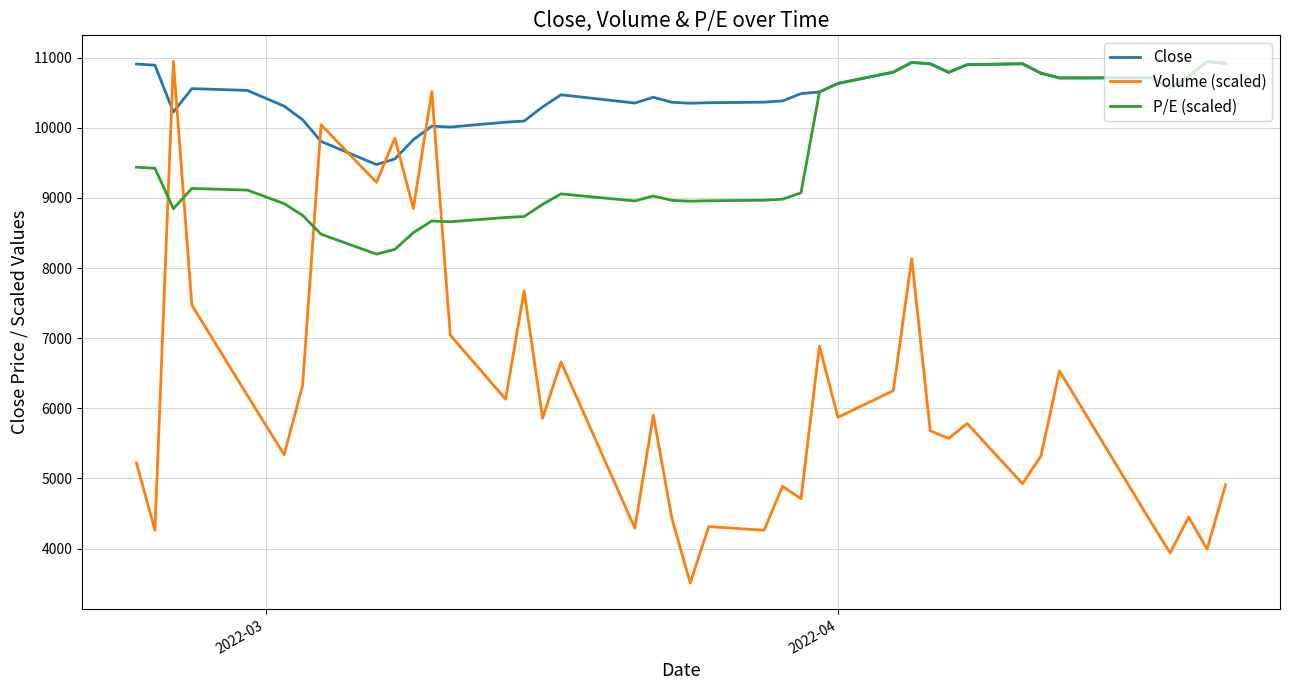

Which series has the largest total across all categories?

Close